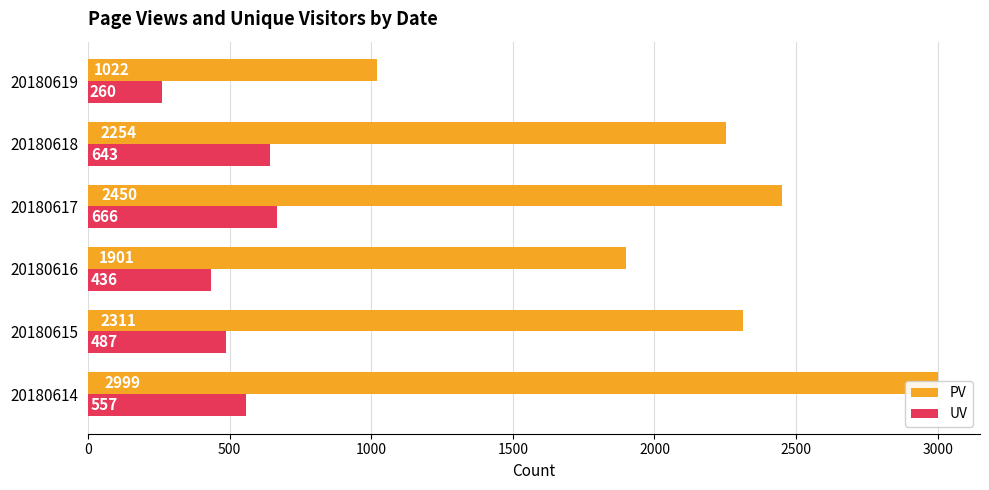

What is the value of the UV bar at the 4th from the left?

666